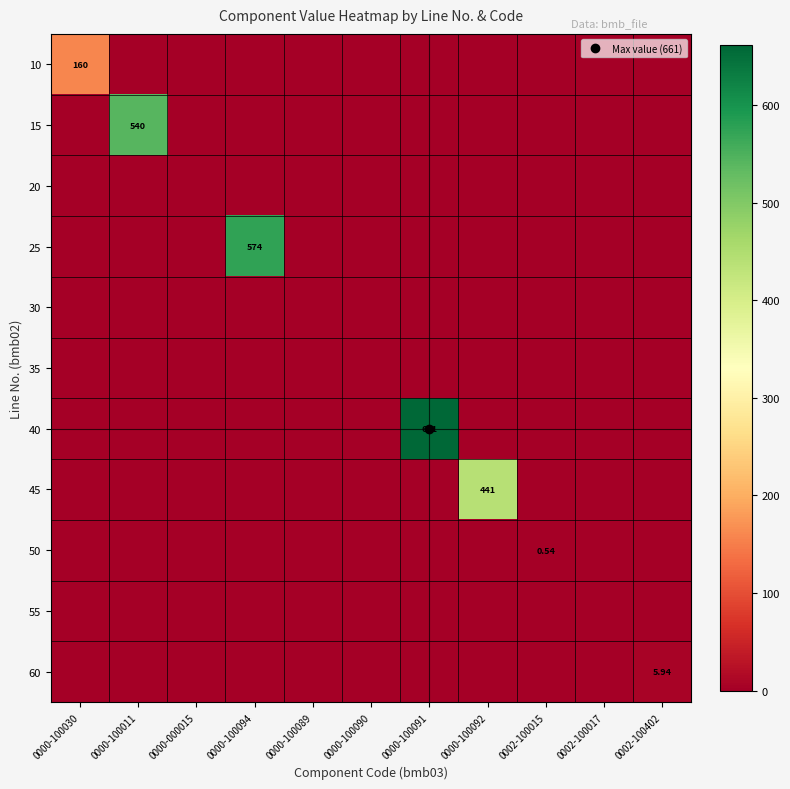

Count the number of categories in the chart.

11